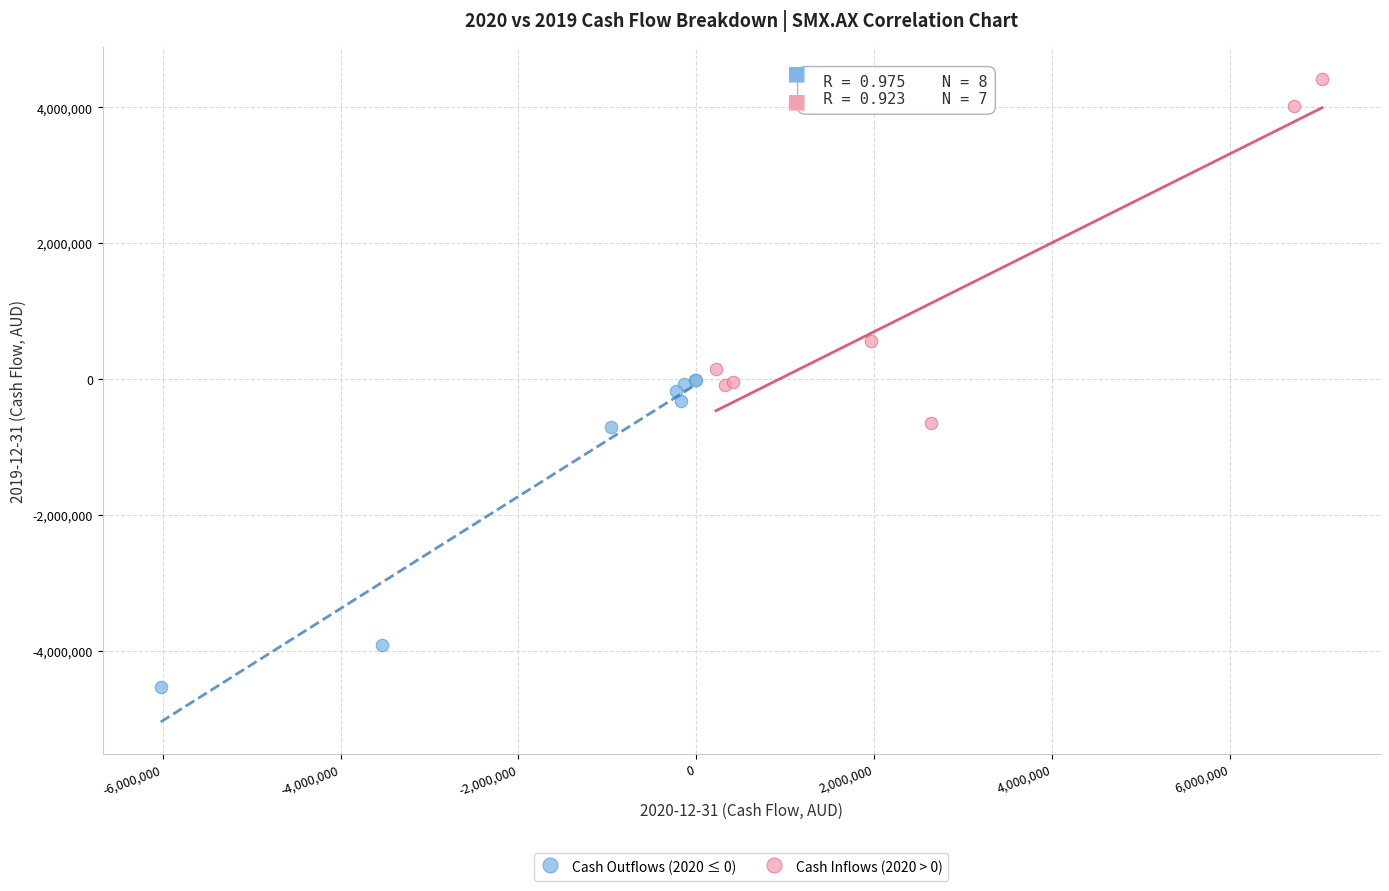

Which series has the largest Y range (max minus min)?

Cash Inflows (2020 > 0)